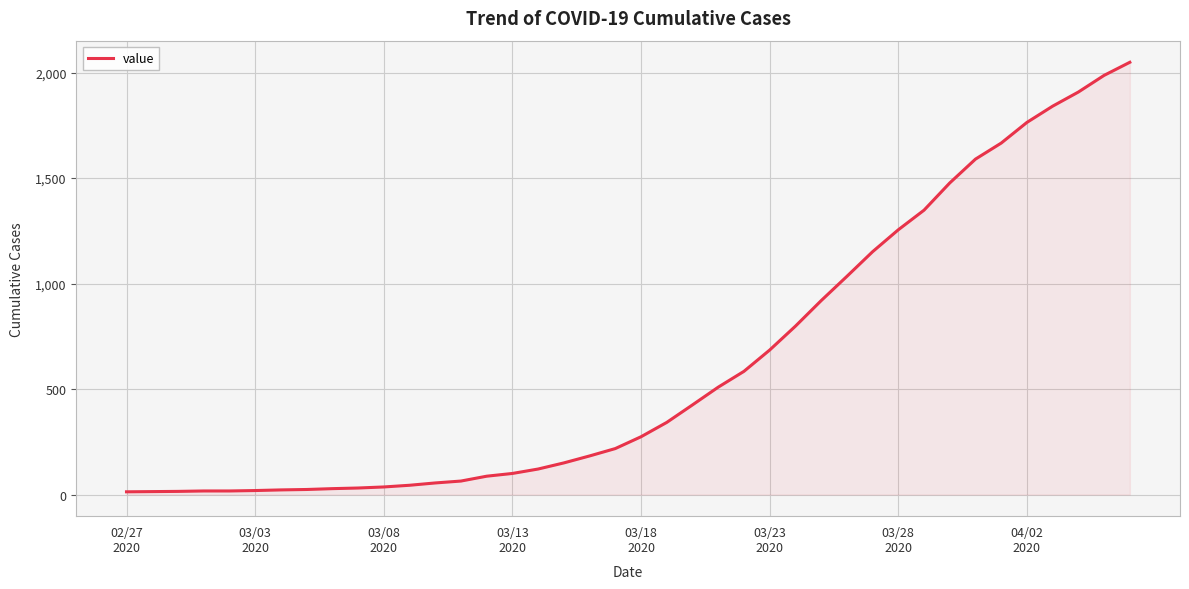

What is the maximum value shown in the chart?

2049